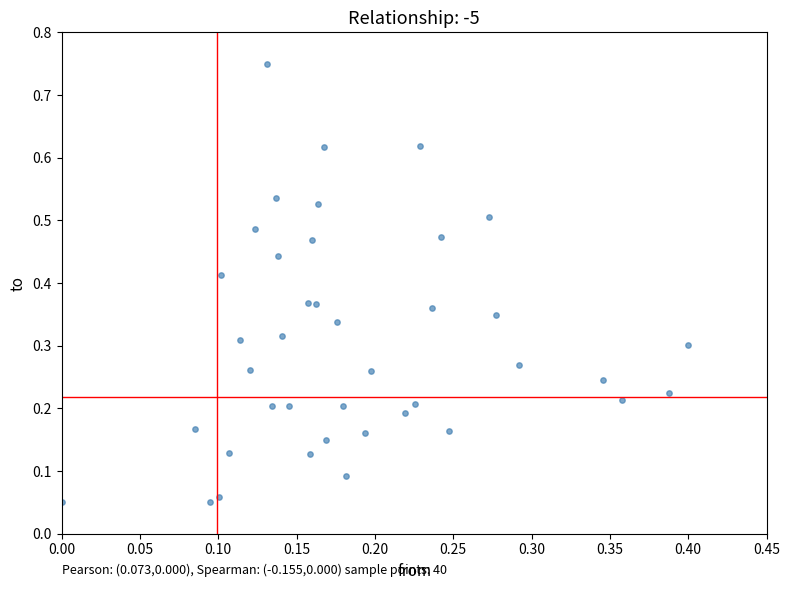

What is the range of Y values (max minus min)?

0.7